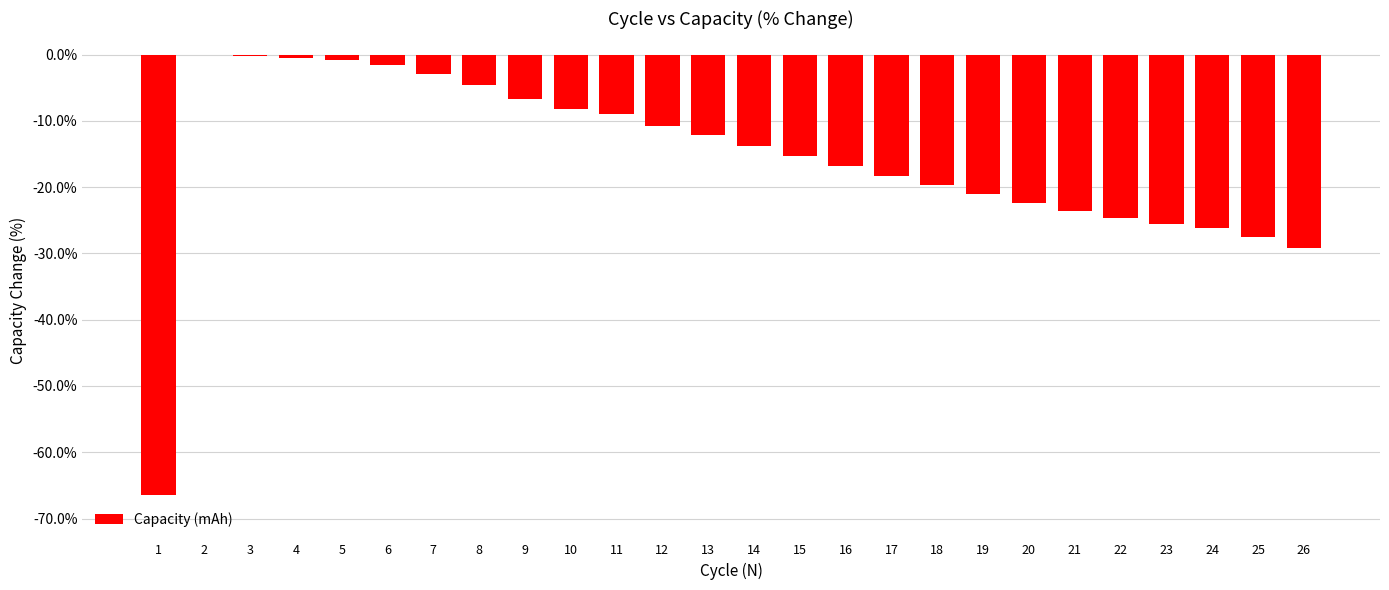

What is the sum of the values at 1 and 22?

-91.1